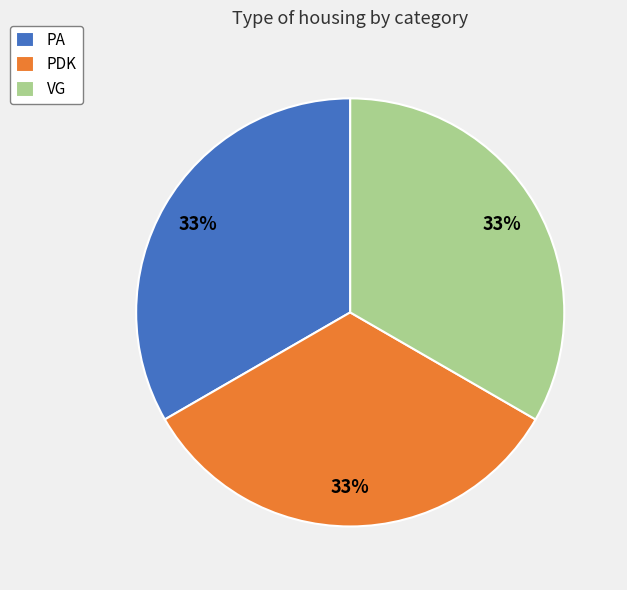

How many segments does this pie chart have?

3